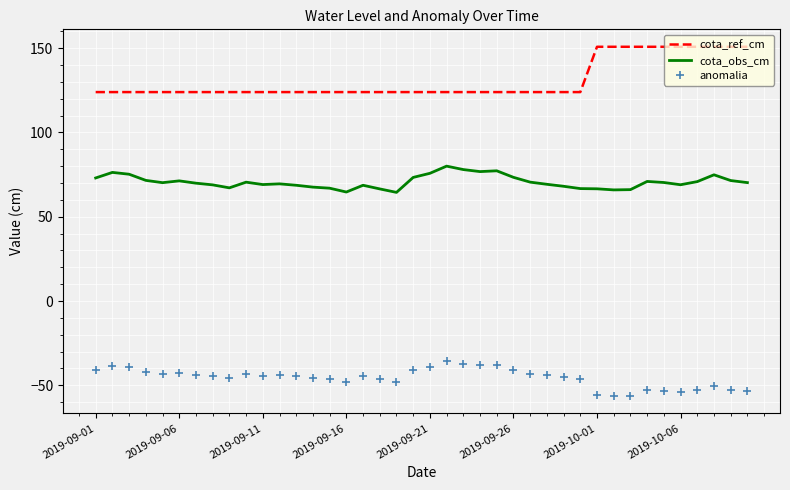

Which series has the largest total across all categories?

cota_ref_cm